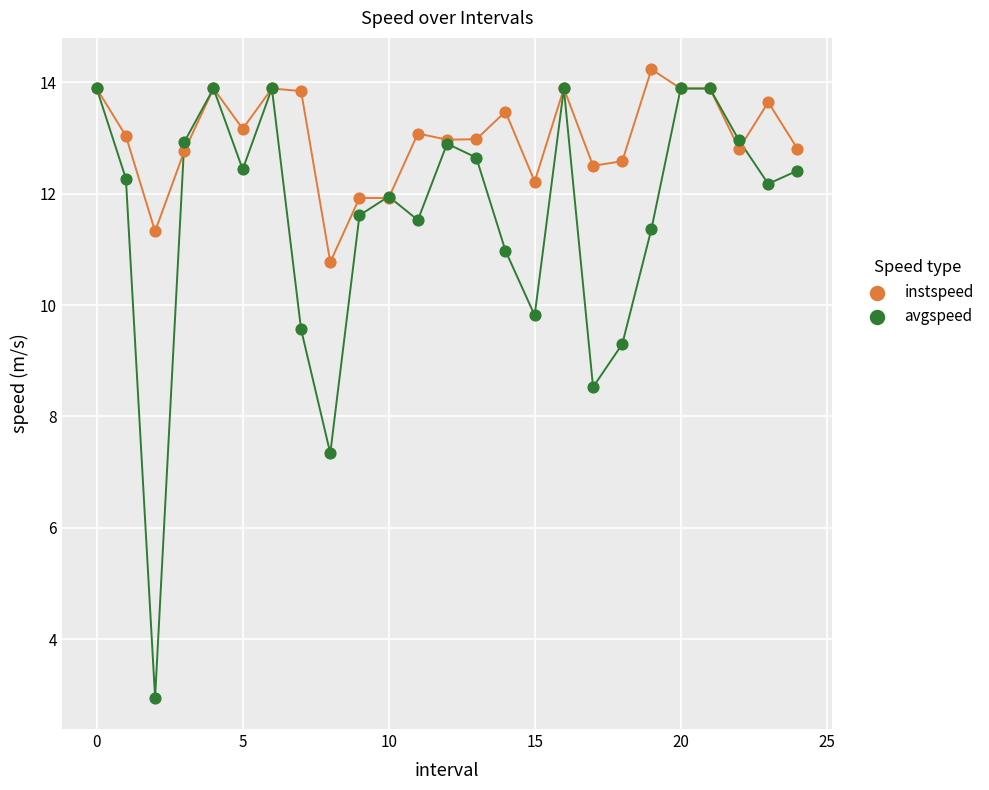

In the avgspeed series, what Y value is closest to 8?

8.5